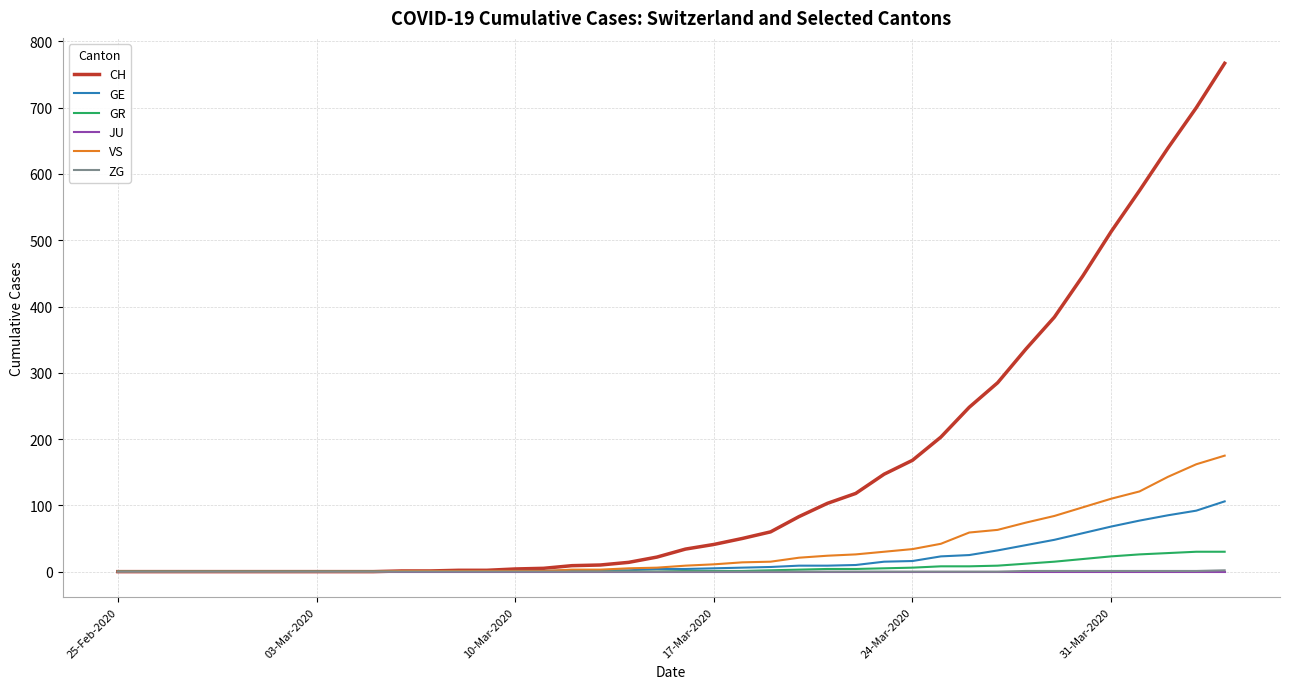

What is the maximum value for CH?

767